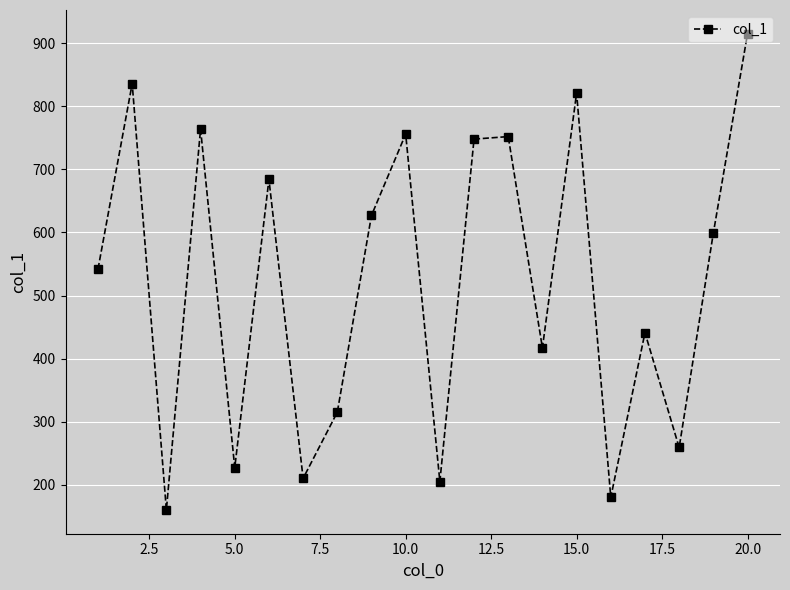

What is the minimum value shown in the chart?

160